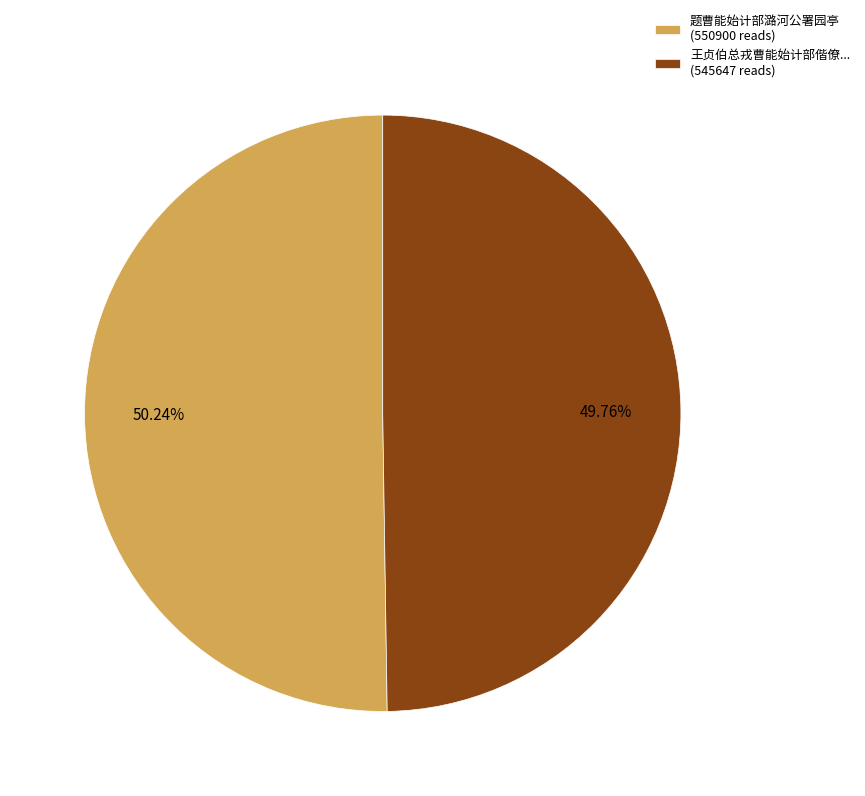

Approximately how many times larger is the value at 王贞伯总戎曹能始计部偕僚... (545647 reads) compared to 题曹能始计部潞河公署园亭 (550900 reads)?

1.0